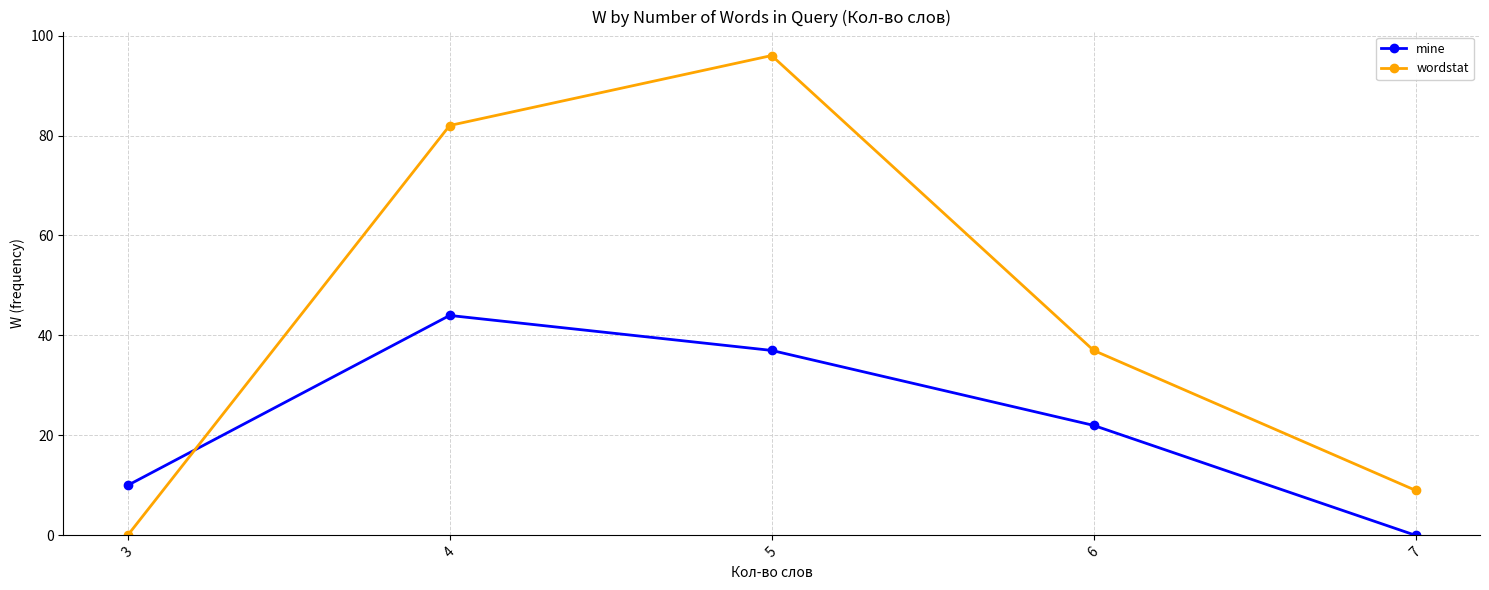

Is the value of wordstat at 7 greater than the value of mine at 6?

No